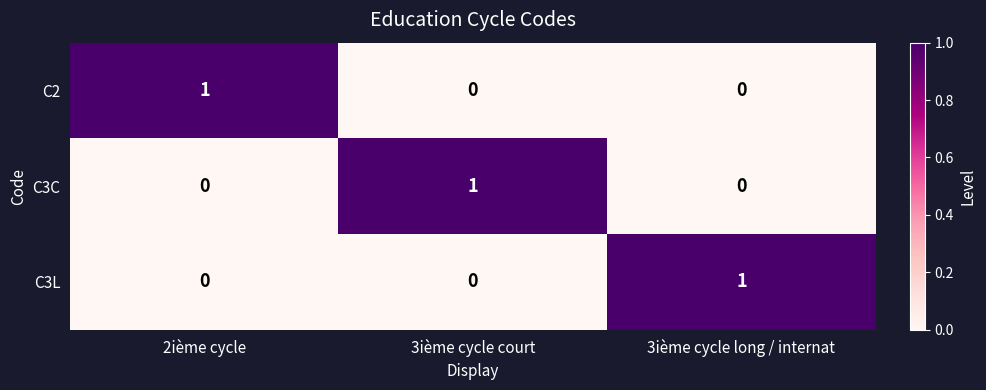

How many C3C values are between 0 and 1?

3